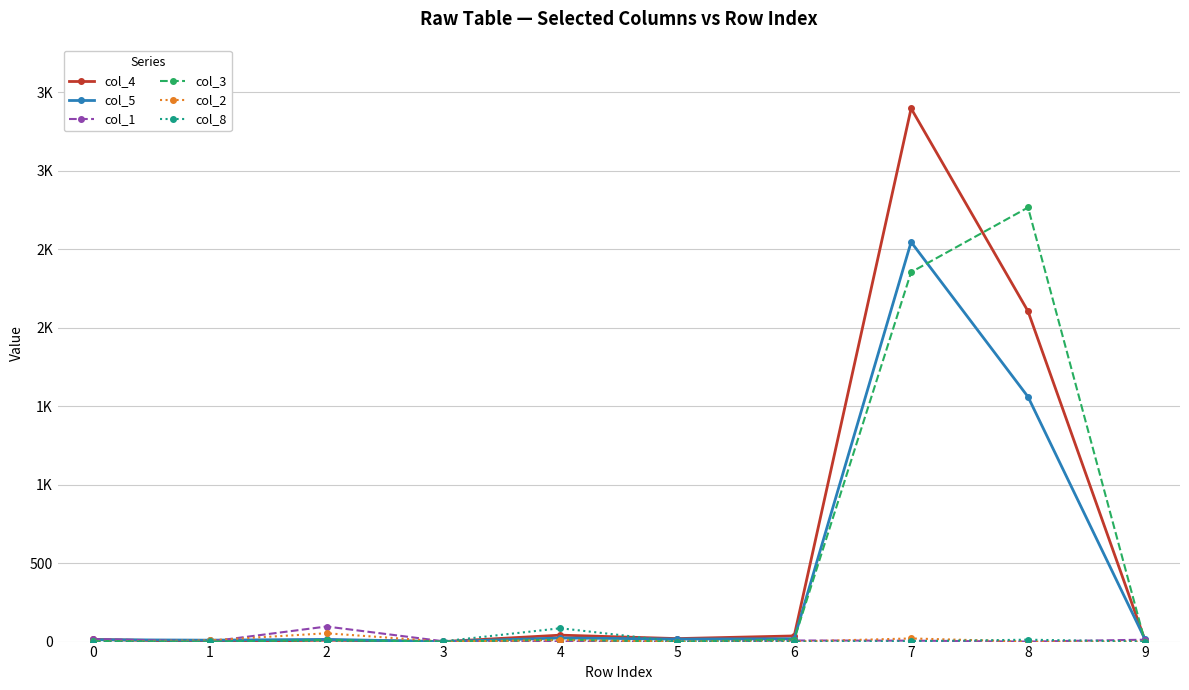

True or false: col_2 has a value of 0 at 3.

True